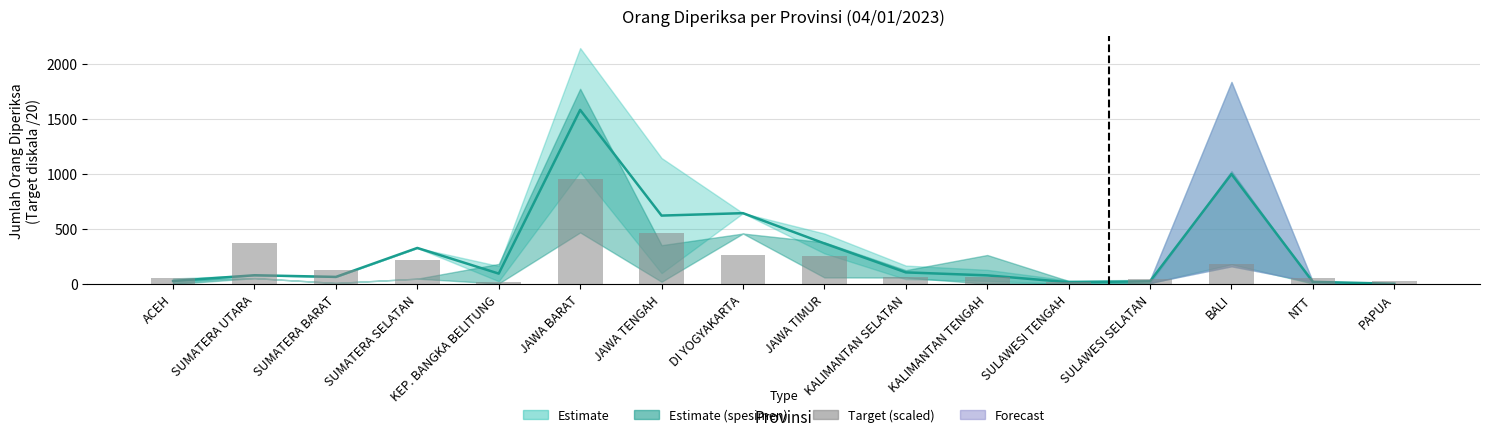

The value of Target / 20 (scaled) at JAWA TENGAH is 248.8. True or false?

False